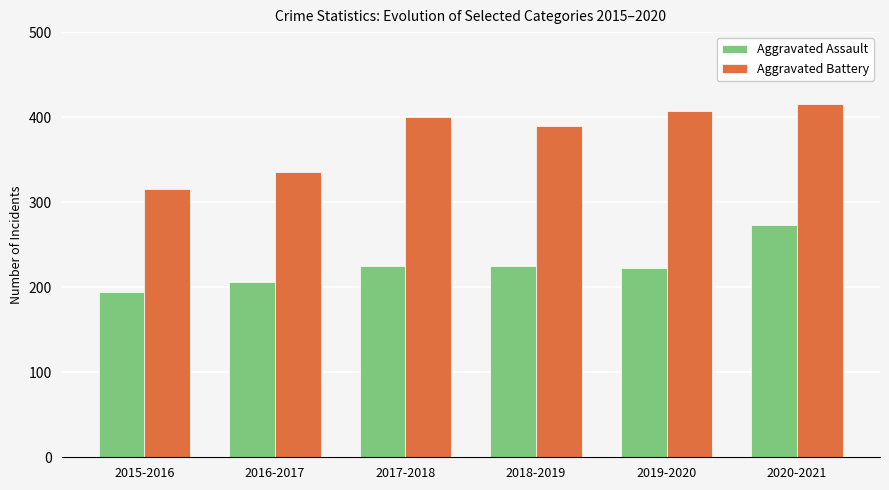

Count the number of categories in the chart.

6